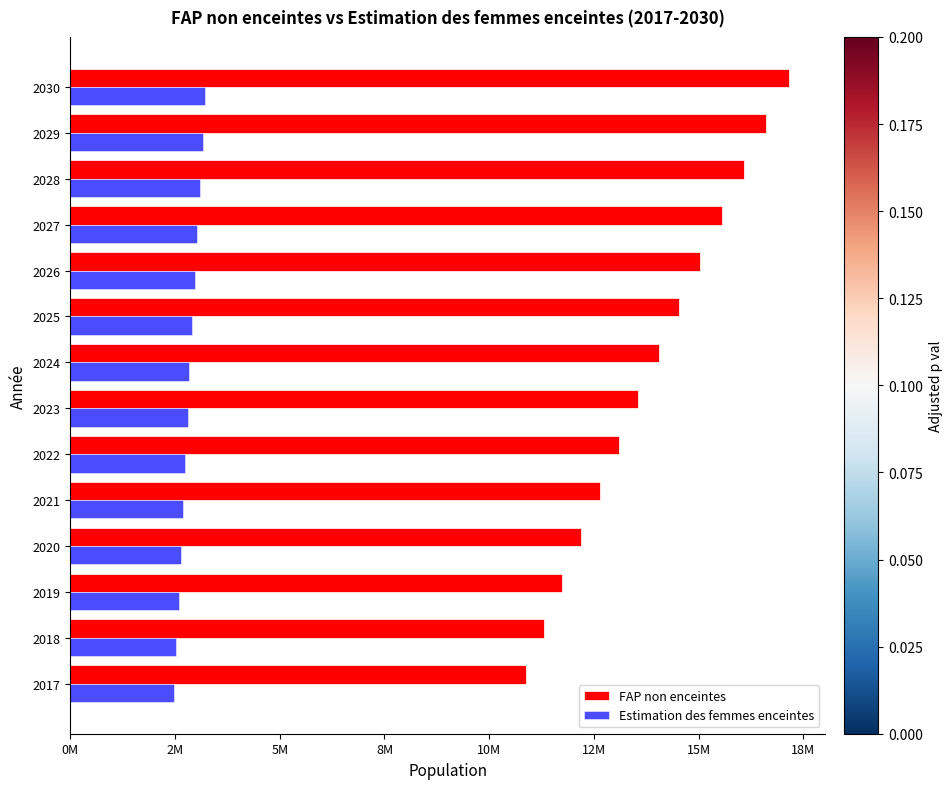

What is the difference between the second highest and second lowest values in the Estimation des femmes enceintes series?

634911.7